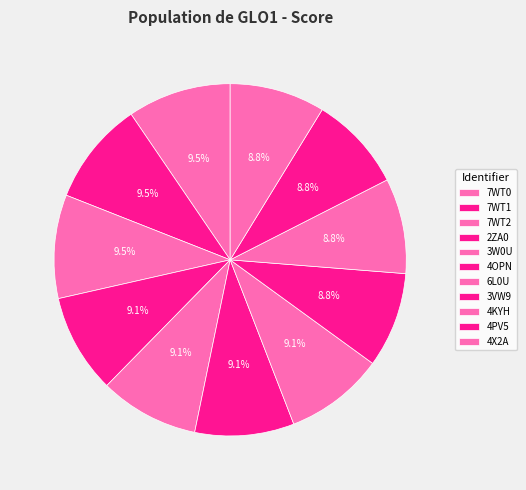

To the nearest percent, what is the combined percentage of 3W0U and 4PV5?

18%